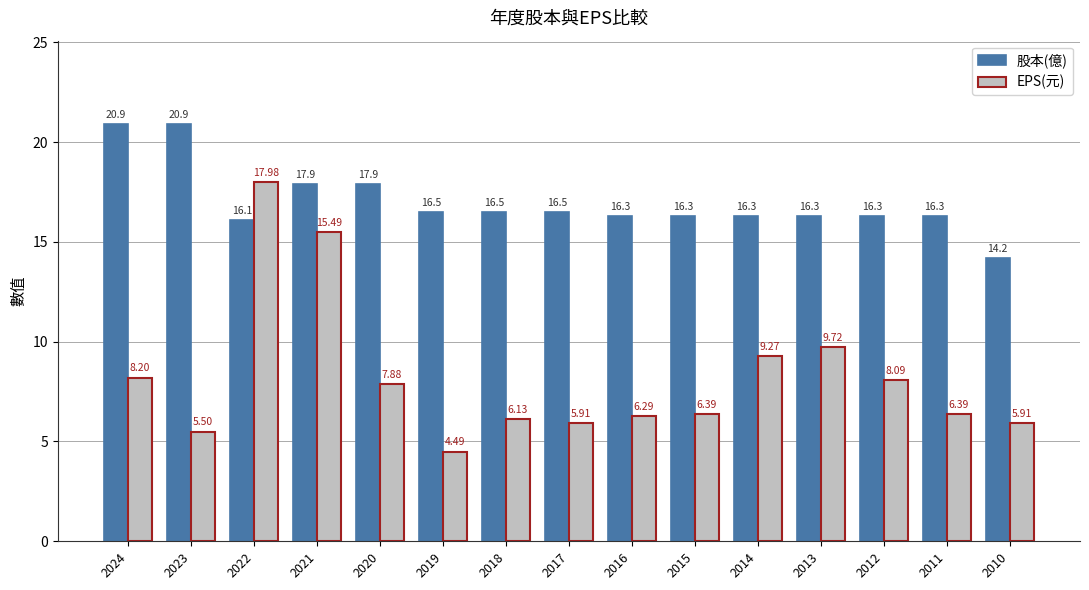

What is the total value across all series at 2010?

20.1